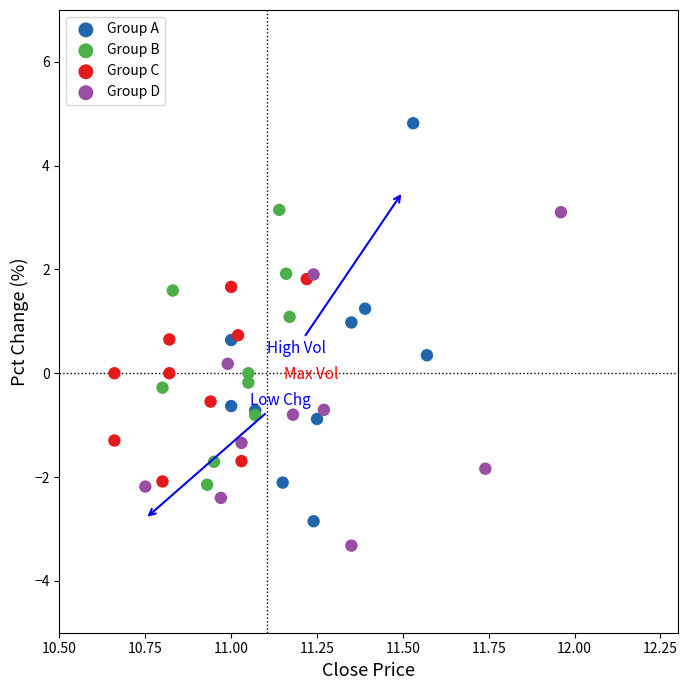

Which series has the widest spread of Y values?

Group A